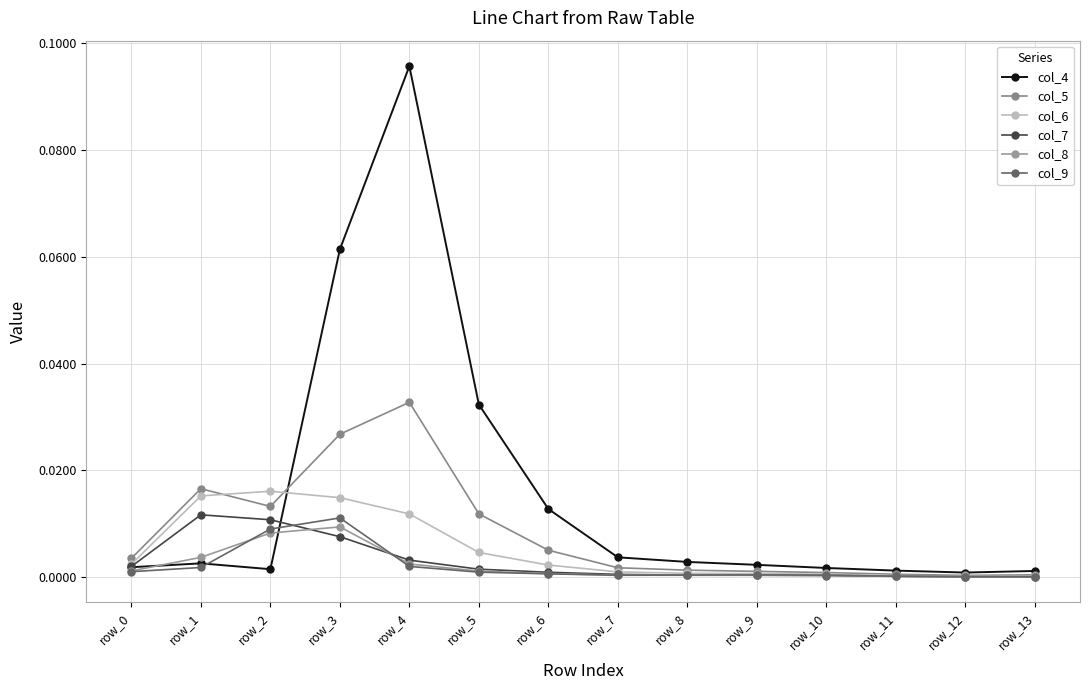

In col_8, how many points are lower than both neighbors (excluding endpoints)?

1